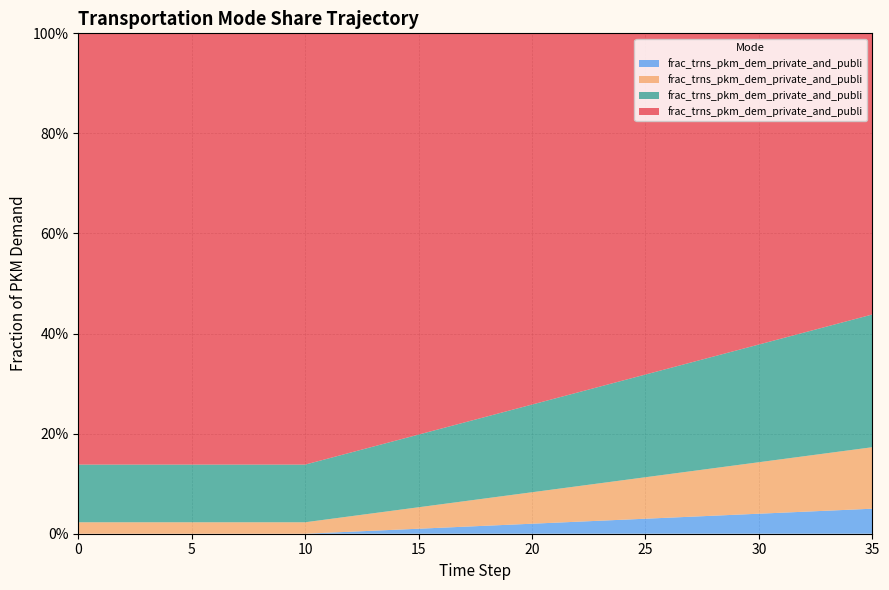

Reading right to left, what are all the values shown in this chart?

frac_trns_pkm_dem_private_and_public_hu: 35=0.1	34=0.0	33=0.0	32=0.0	31=0.0	30=0.0	29=0.0	28=0.0	27=0.0	26=0.0	25=0.0	24=0.0	23=0.0	22=0.0	21=0.0	20=0.0	19=0.0	18=0.0	17=0.0	16=0.0	15=0.0	14=0.0	13=0.0	12=0.0	11=0.0	10=0.0	9=0.0	8=0.0	7=0.0	6=0.0	5=0.0	4=0.0	3=0.0	2=0.0	1=0.0	0=0.0
frac_trns_pkm_dem_private_and_public_po: 35=0.1	34=0.1	33=0.1	32=0.1	31=0.1	30=0.1	29=0.1	28=0.1	27=0.1	26=0.1	25=0.1	24=0.1	23=0.1	22=0.1	21=0.1	20=0.1	19=0.1	18=0.1	17=0.1	16=0.0	15=0.0	14=0.0	13=0.0	12=0.0	11=0.0	10=0.0	9=0.0	8=0.0	7=0.0	6=0.0	5=0.0	4=0.0	3=0.0	2=0.0	1=0.0	0=0.0
frac_trns_pkm_dem_private_and_public_pu: 35=0.3	34=0.3	33=0.3	32=0.2	31=0.2	30=0.2	29=0.2	28=0.2	27=0.2	26=0.2	25=0.2	24=0.2	23=0.2	22=0.2	21=0.2	20=0.2	19=0.2	18=0.2	17=0.2	16=0.2	15=0.1	14=0.1	13=0.1	12=0.1	11=0.1	10=0.1	9=0.1	8=0.1	7=0.1	6=0.1	5=0.1	4=0.1	3=0.1	2=0.1	1=0.1	0=0.1
frac_trns_pkm_dem_private_and_public_ro: 35=0.6	34=0.6	33=0.6	32=0.6	31=0.6	30=0.6	29=0.6	28=0.6	27=0.7	26=0.7	25=0.7	24=0.7	23=0.7	22=0.7	21=0.7	20=0.7	19=0.8	18=0.8	17=0.8	16=0.8	15=0.8	14=0.8	13=0.8	12=0.8	11=0.8	10=0.9	9=0.9	8=0.9	7=0.9	6=0.9	5=0.9	4=0.9	3=0.9	2=0.9	1=0.9	0=0.9